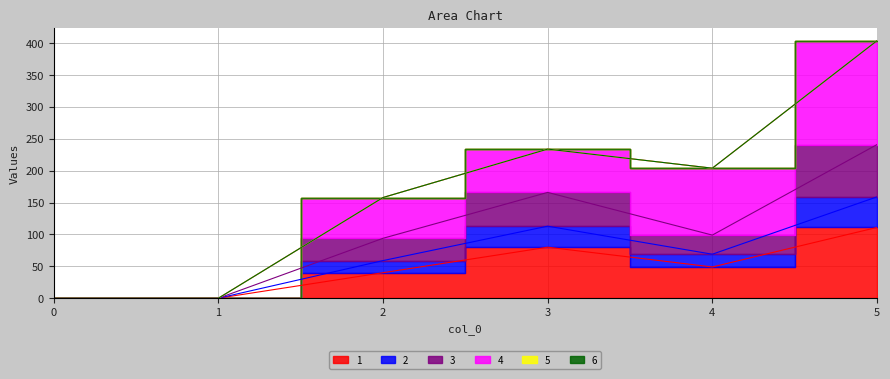

True or false: 1 and 3 intersect in this chart.

False